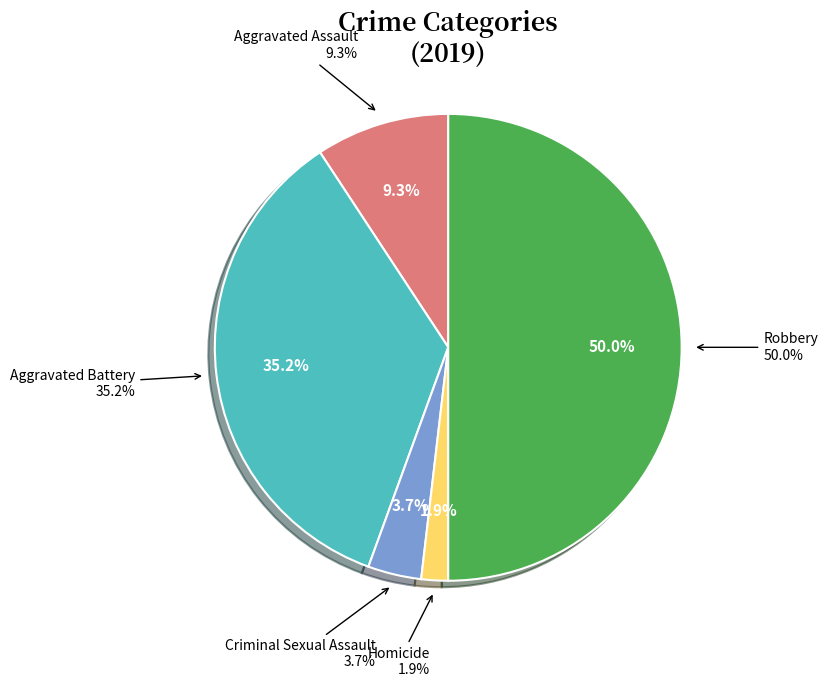

Rank the categories by value from highest to lowest.

Robbery, Aggravated Battery, Aggravated Assault, Criminal Sexual Assault, Homicide